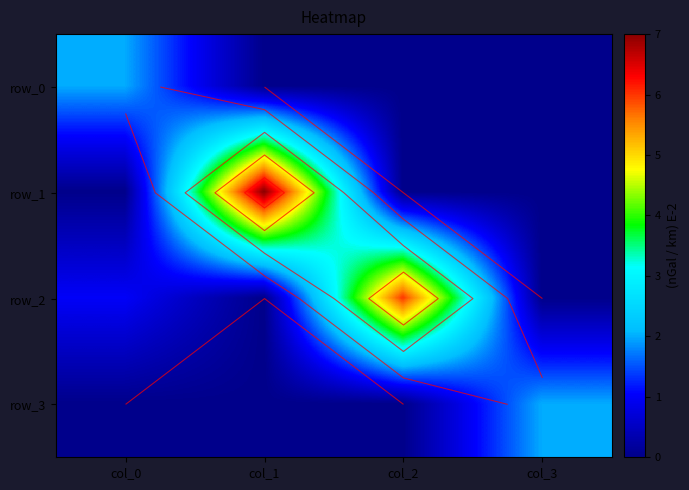

Reading left to right, extract all data points from this chart.

row_0: 2	0	0	0
row_1: 0	7	0	0
row_2: 1	0	6	0
row_3: 0	0	0	2